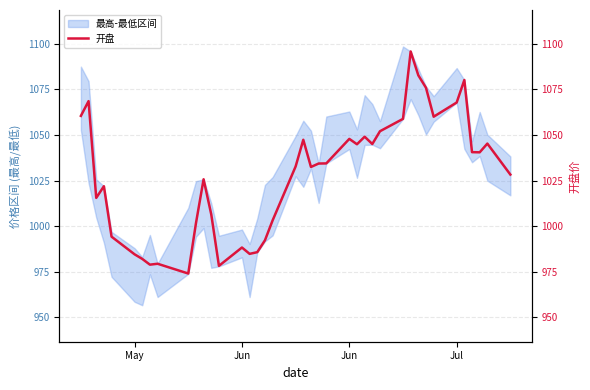

How many values exceed 1034?

20